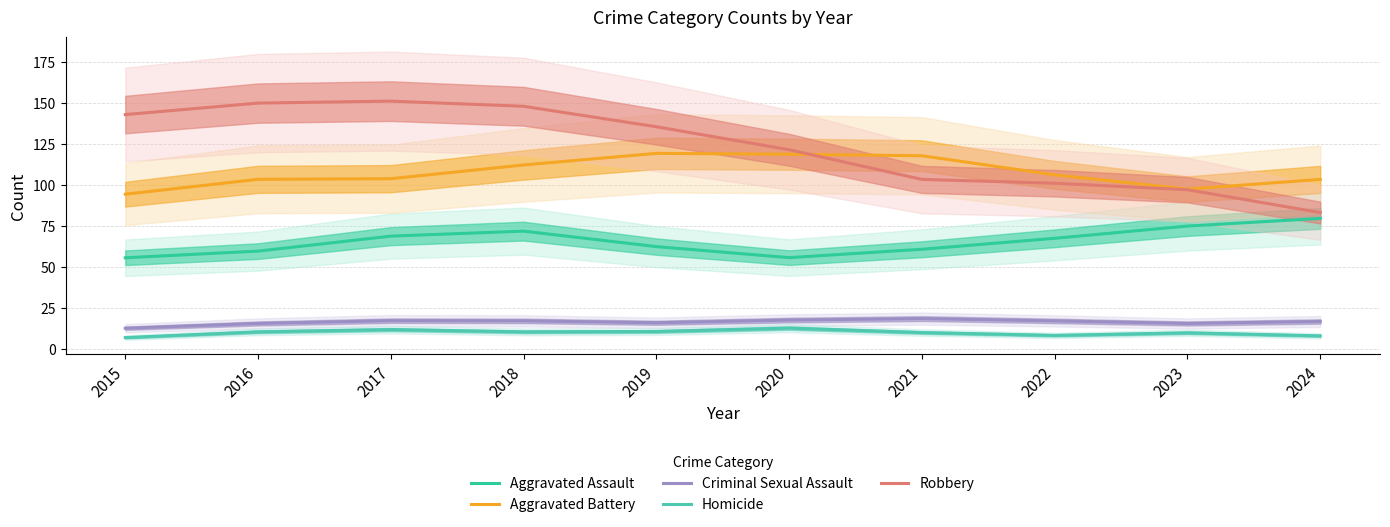

True or false: Robbery and Criminal Sexual Assault cross at least once.

False